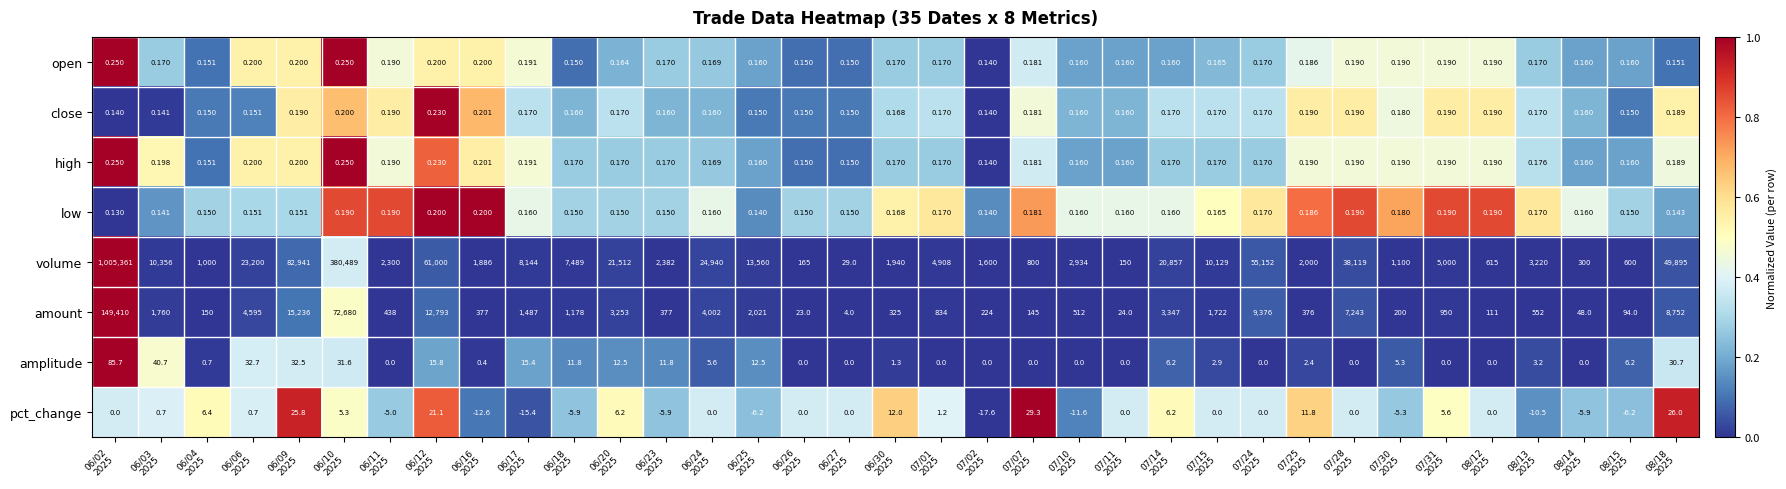

Which series has the widest spread of values?

volume